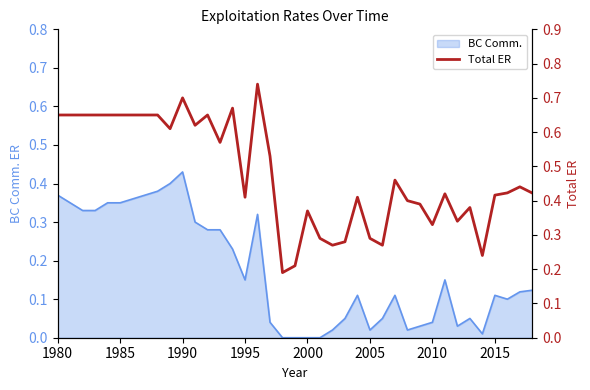

How many interior local valleys (lower than both neighbors) does the data have?

10